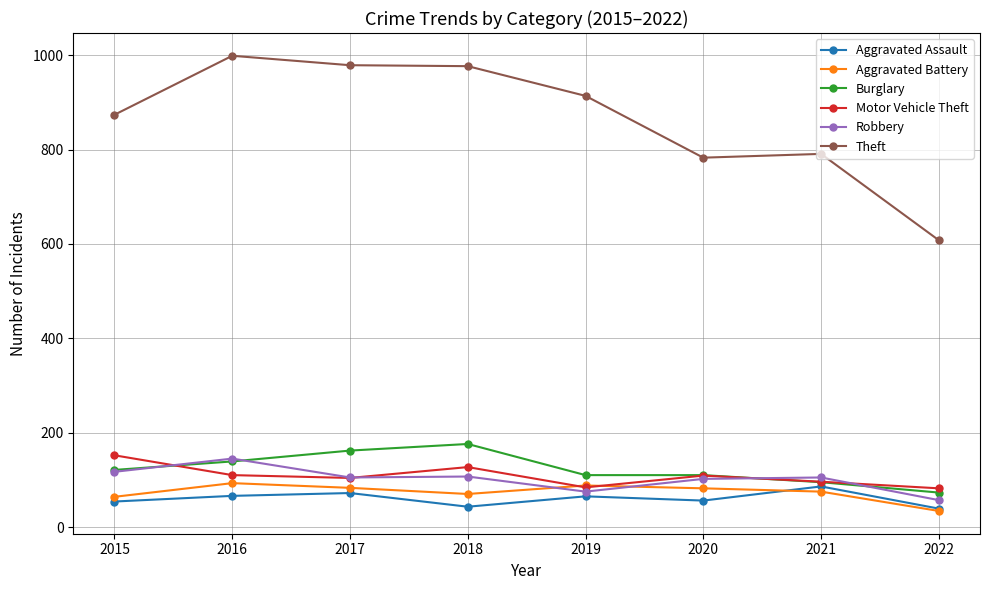

True or false: Theft and Aggravated Assault cross at least once.

False